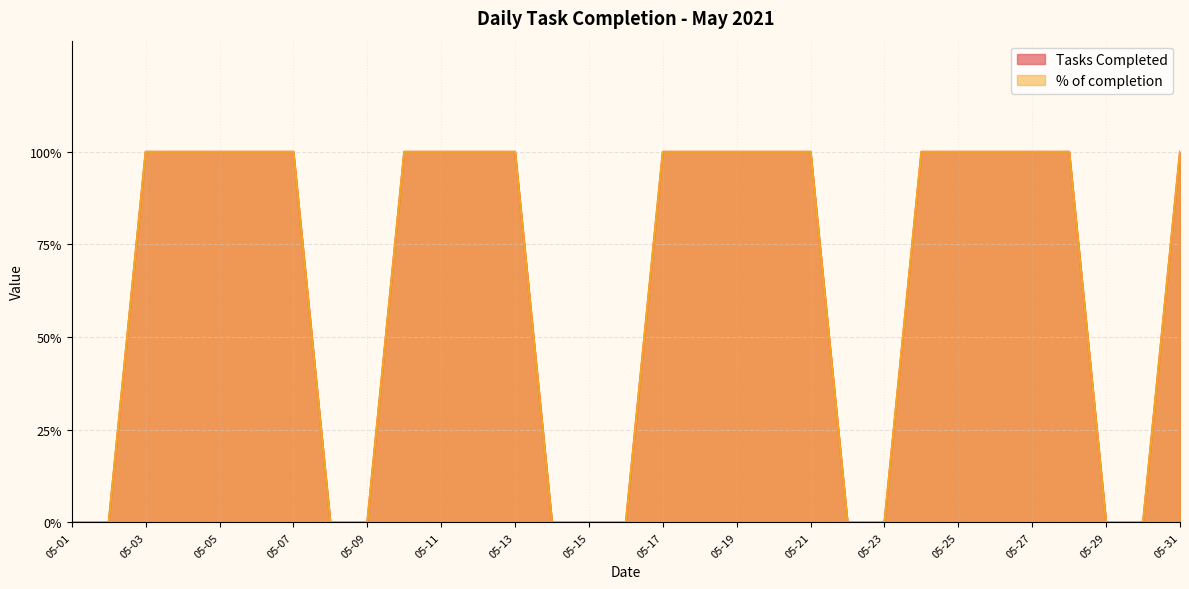

Reading left to right, what are all the values shown in this chart?

Tasks Completed: 0	0	1	1	1	1	1	0	0	1	1	1	1	0	0	0	1	1	1	1	1	0	0	1	1	1	1	1	0	0	1
% of completion: 0	0	1	1	1	1	1	0	0	1	1	1	1	0	0	0	1	1	1	1	1	0	0	1	1	1	1	1	0	0	1